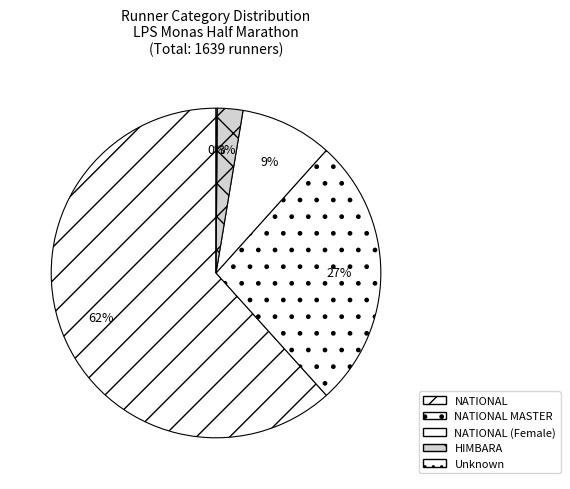

What is the largest slice in the pie chart?

NATIONAL